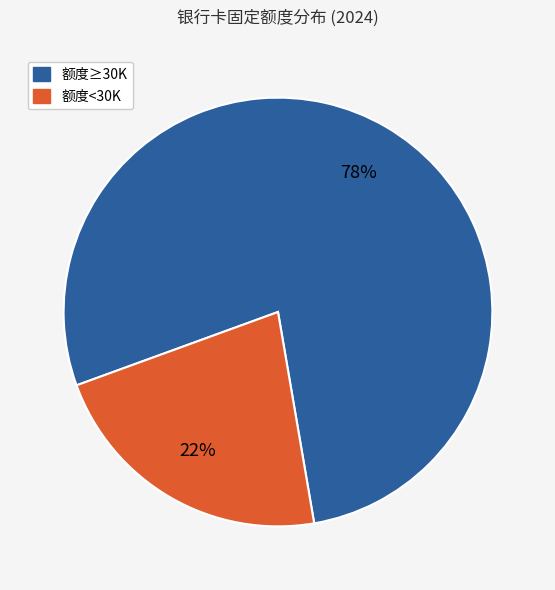

Count the number of slices in the pie.

2